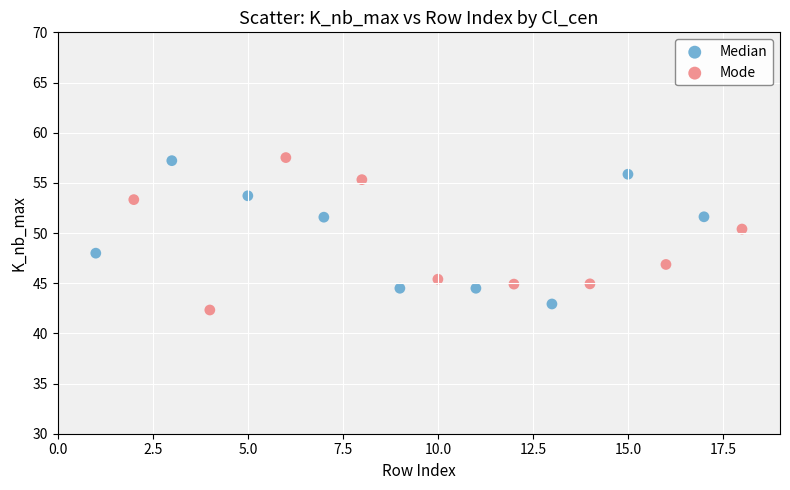

Which series has the widest spread of Y values?

Mode